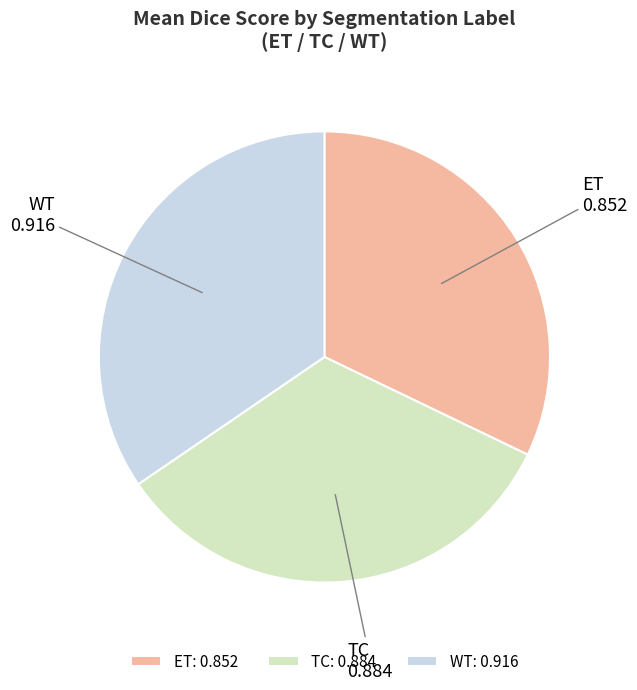

True or false: WT accounts for 21% of the total.

False